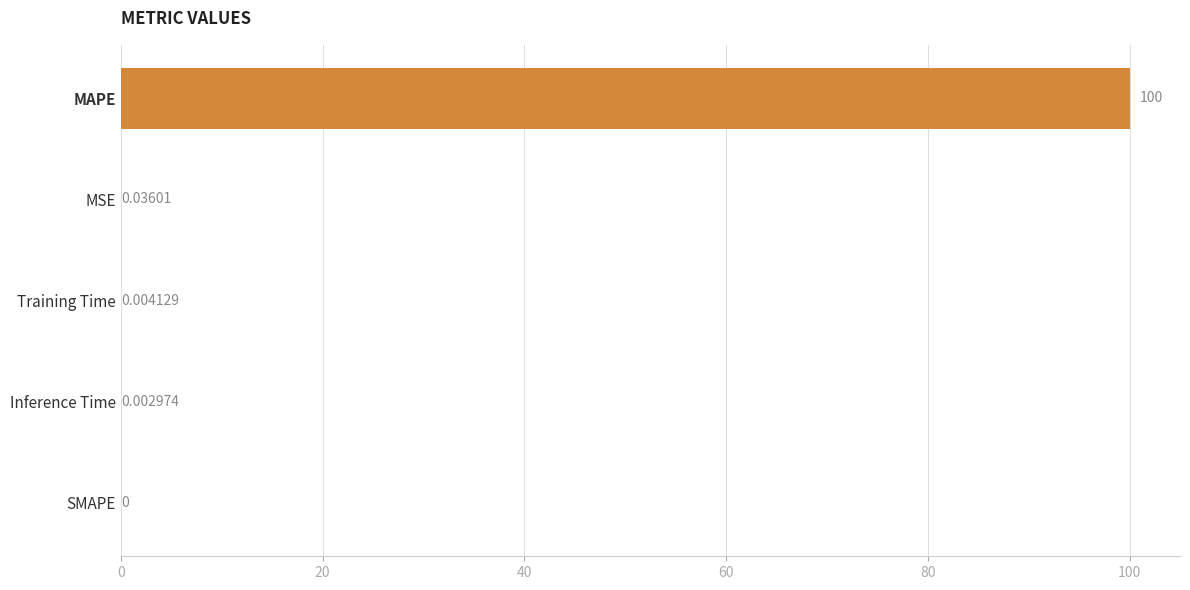

At which label is the value closest to 50?

MSE